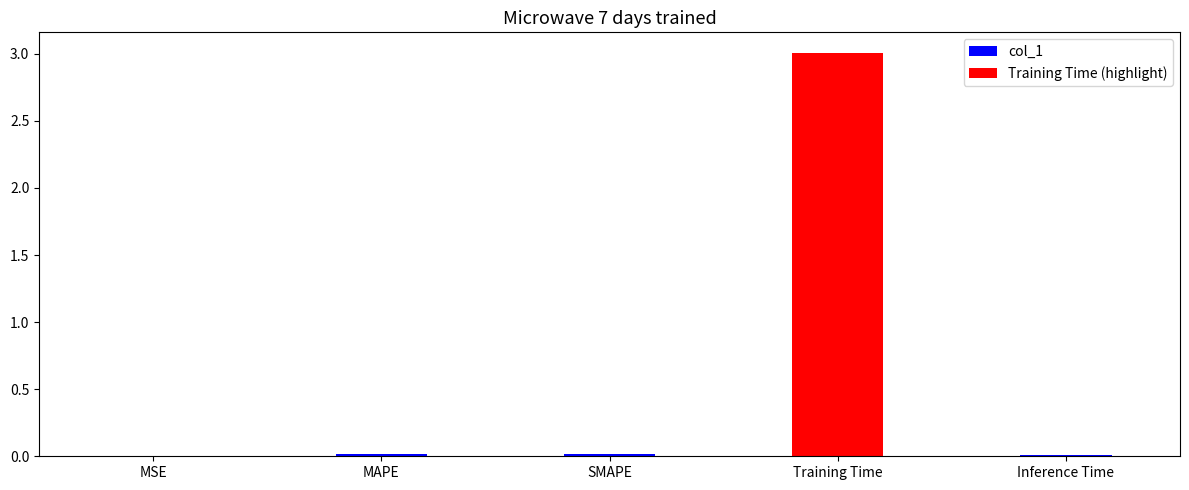

The value of col_1 at MSE is 0.0. True or false?

True